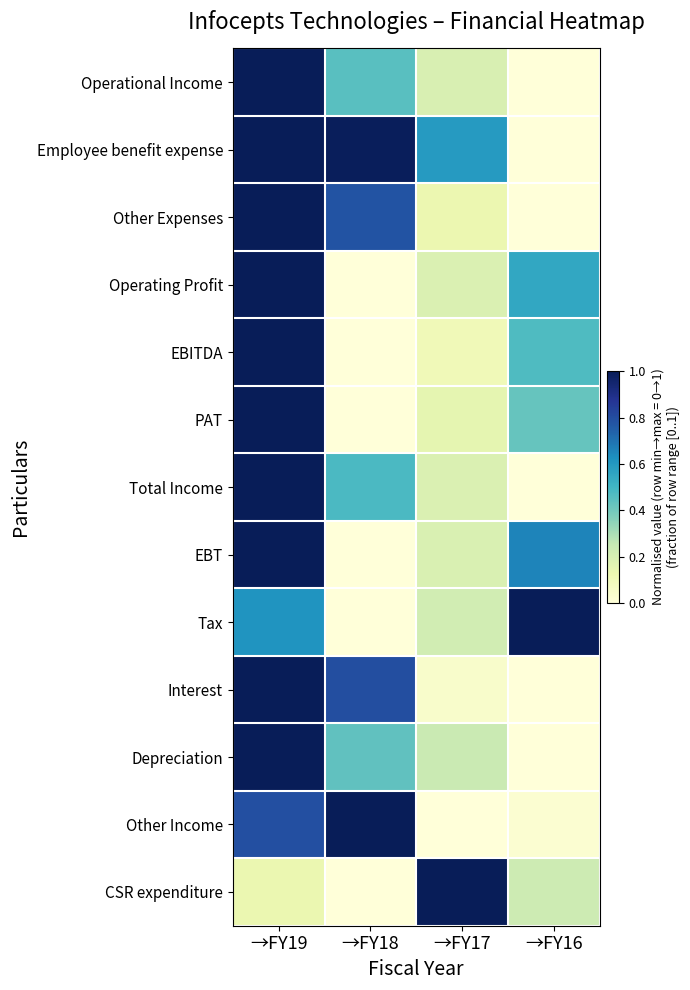

At →FY16, list the series in order from smallest to largest.

Operational Income, Employee benefit expense, Other Expenses, Total Income, Interest, Depreciation, Other Income, CSR expenditure, PAT, EBITDA, Operating Profit, EBT, Tax